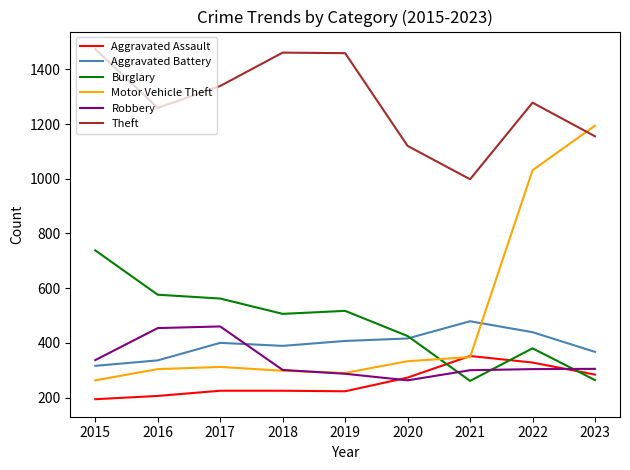

How many series are shown in this chart?

6